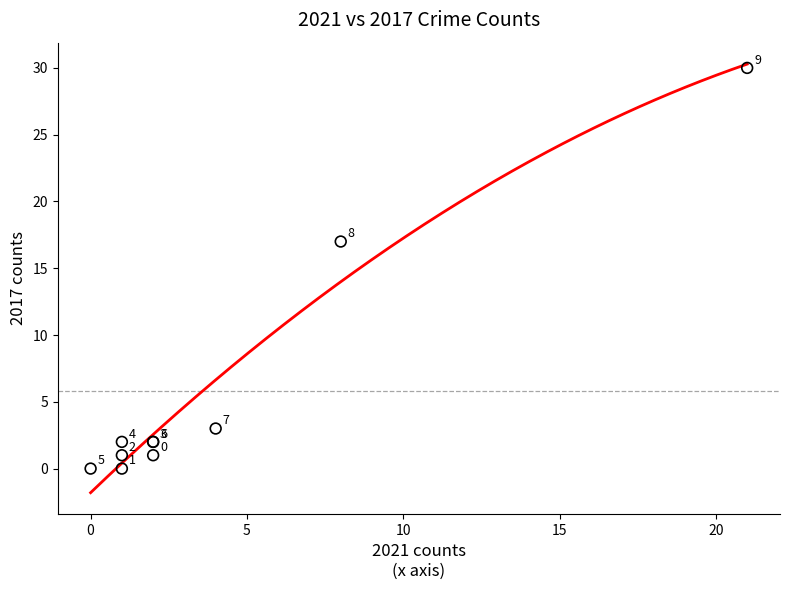

What Y value in the scatter plot is closest to 15?

17